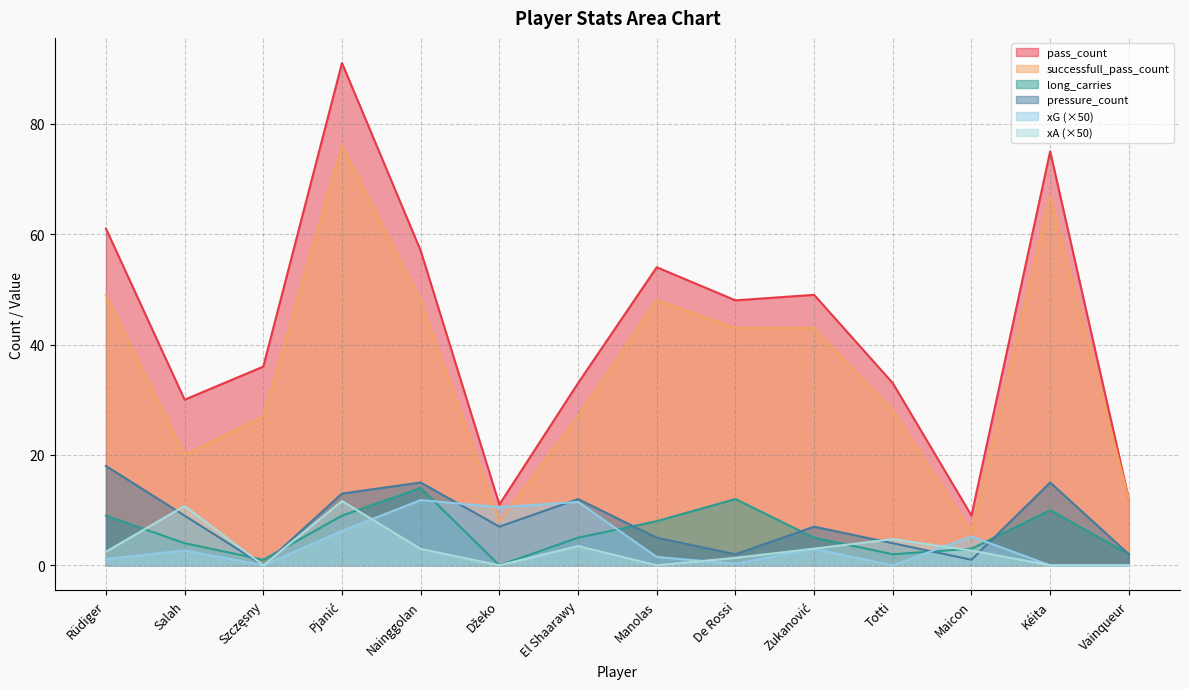

True or false: long_carries and successfull_pass_count intersect in this chart.

False